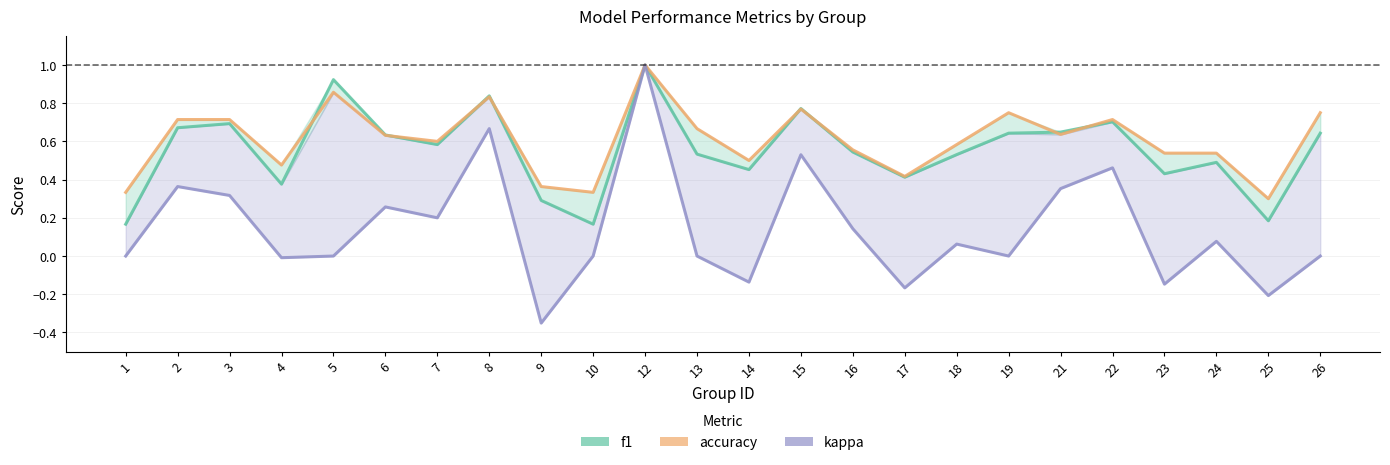

True or false: kappa has more than 1 points higher than both neighbors.

True